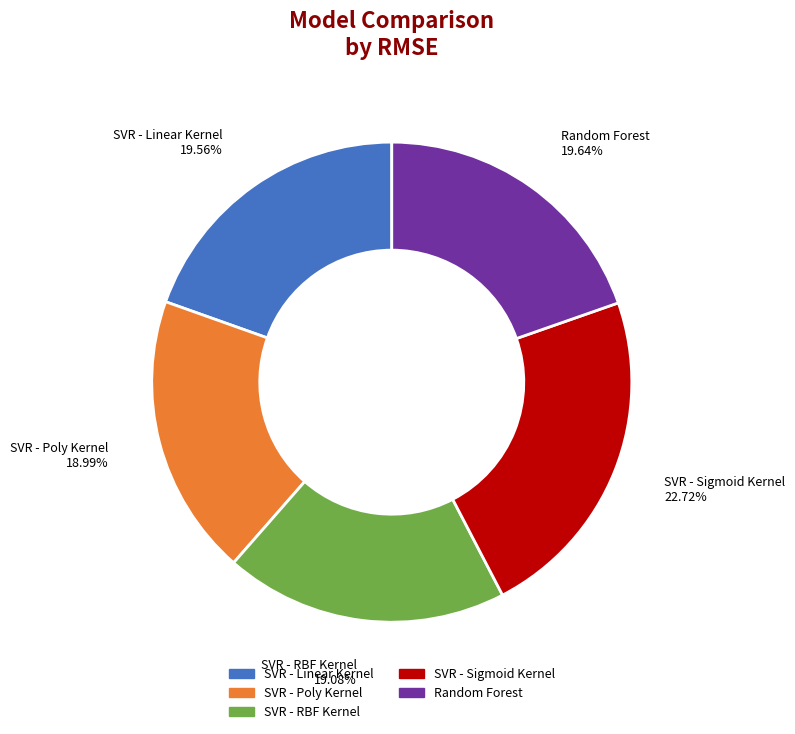

How many segments does this pie chart have?

5